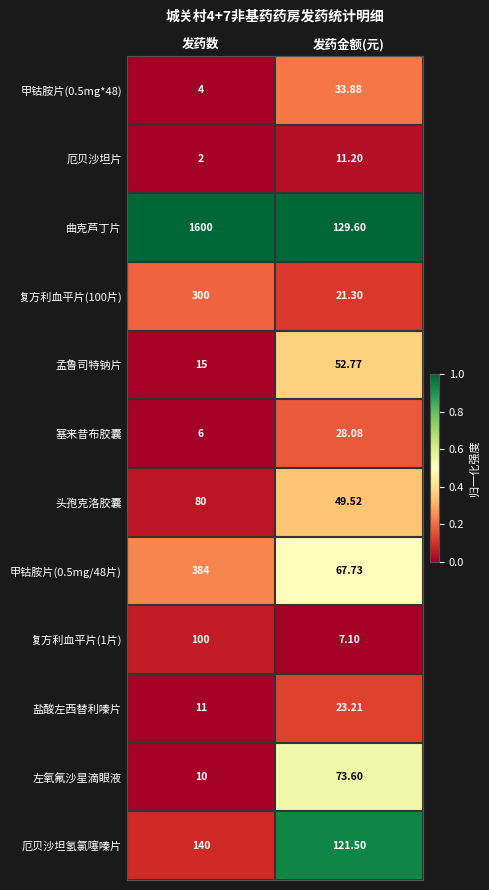

Which series has the largest total across all categories?

曲克芦丁片